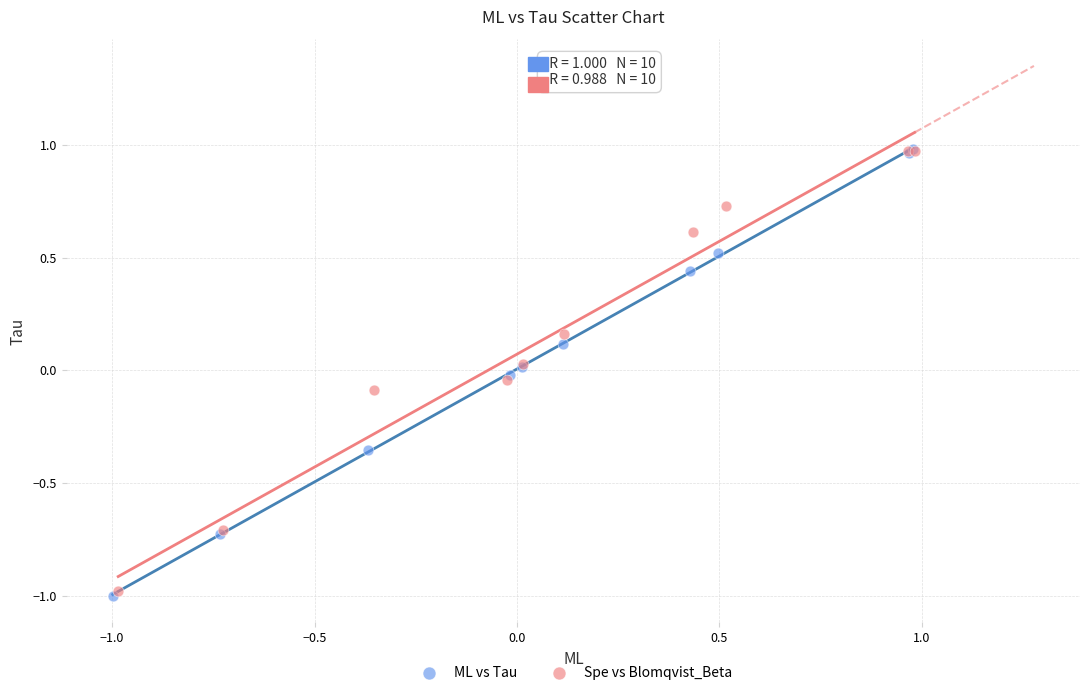

Which series has the widest spread of Y values?

ML vs Tau